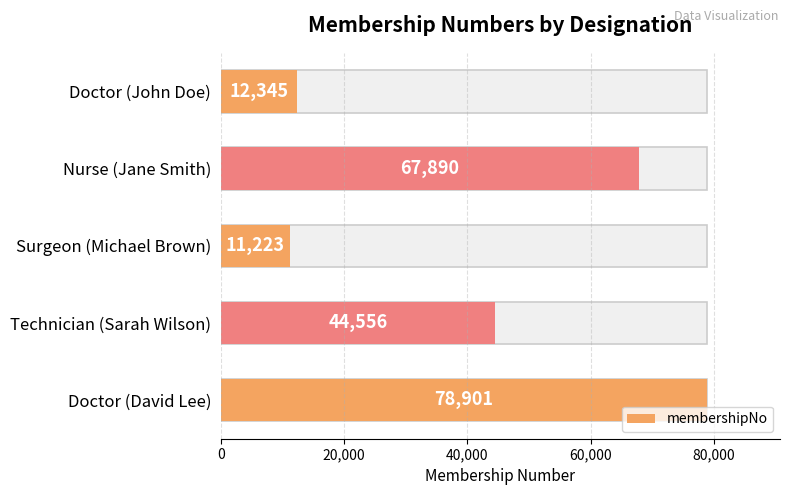

What is the difference between the maximum and minimum values?

67678